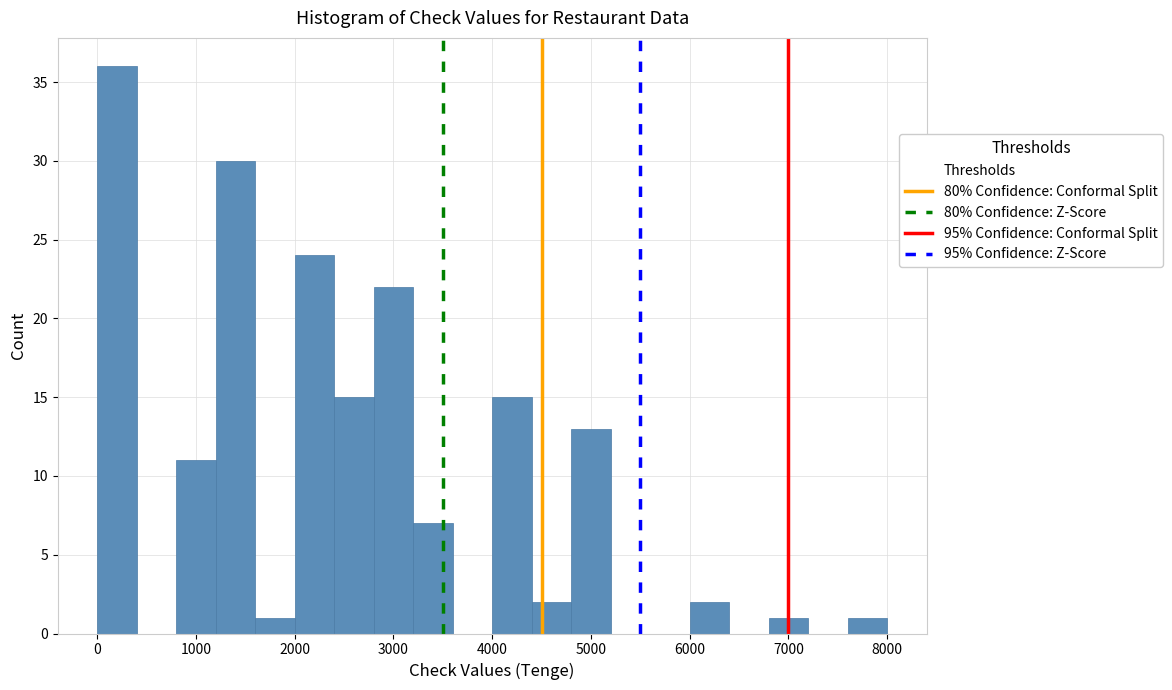

Reading left to right, transcribe this chart: for each bar, give the range it covers on the x-axis and its height. The values are not printed on the chart, so give them approximately, as read against the axis.

0 to 400: 36
400 to 800: 0
800 to 1200: 11
1200 to 1600: 30
1600 to 2000: 1
2000 to 2400: 24
2400 to 2800: 15
2800 to 3200: 22
3200 to 3600: 7
3600 to 4000: 0
4000 to 4400: 15
4400 to 4800: 2
4800 to 5200: 13
5200 to 5600: 0
5600 to 6000: 0
6000 to 6400: 2
6400 to 6800: 0
6800 to 7200: 1
7200 to 7600: 0
7600 to 8000: 1